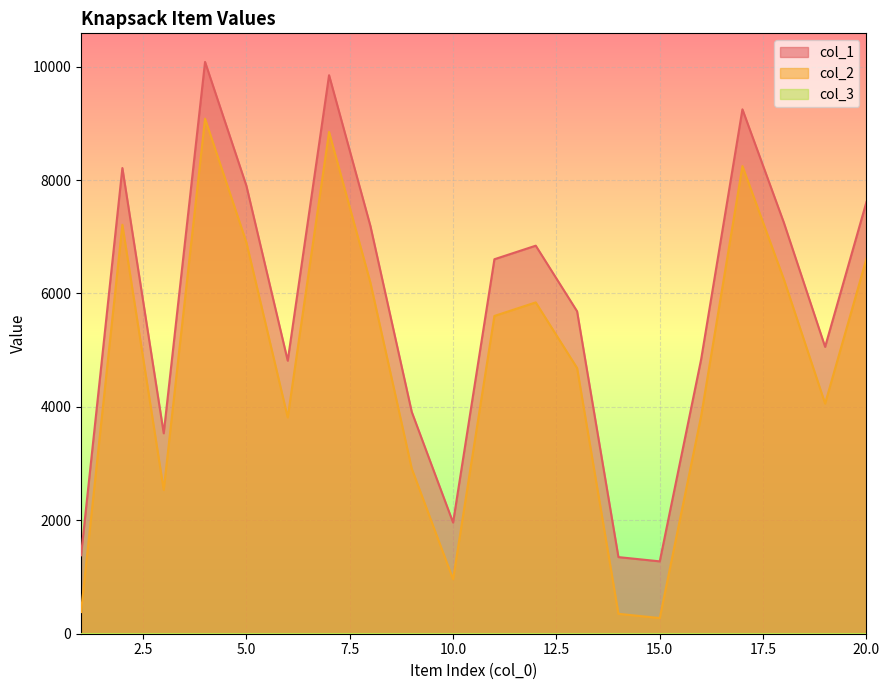

How many values in the col_2 series are below 5603?

10